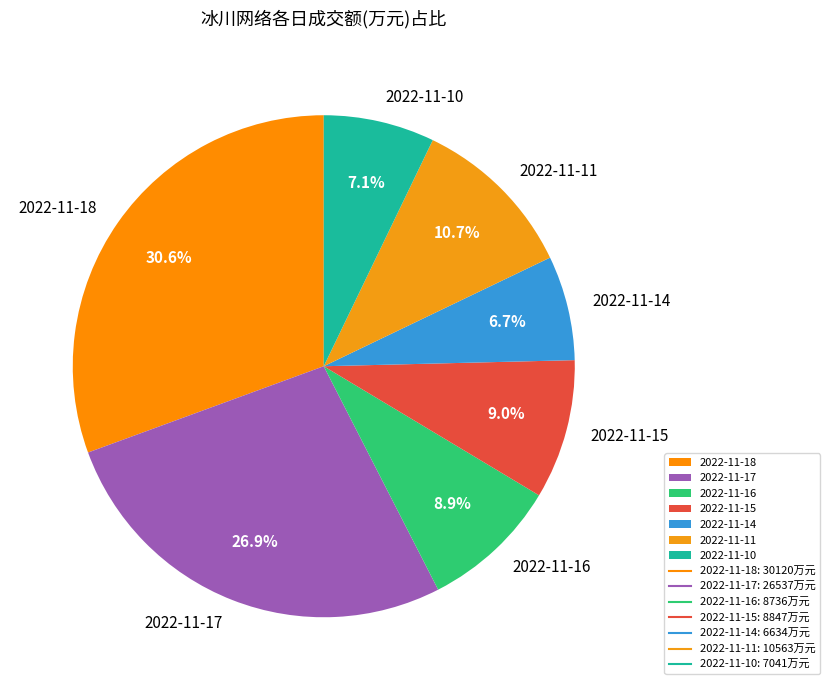

Do 2022-11-18 and 2022-11-17 together represent more than half of the pie?

Yes